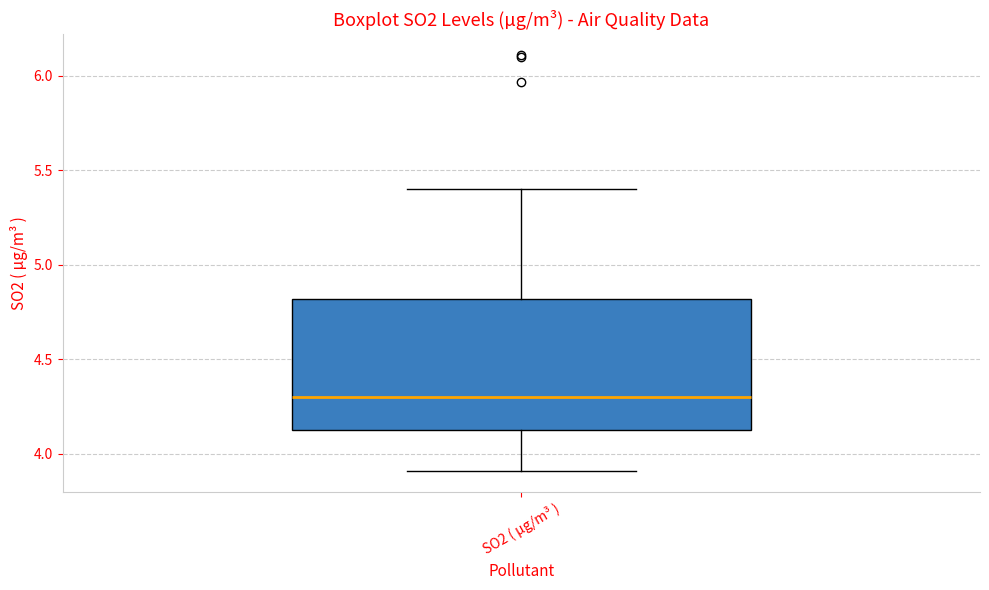

Transcribe this box plot: give where the median line is, the range the box spans, and where the two whiskers end, as read against the y-axis. The values are not printed on the chart, so give them approximately, as read against the axis.

median 4.30, box 4.15 to 4.80, whiskers 3.90 to 5.40